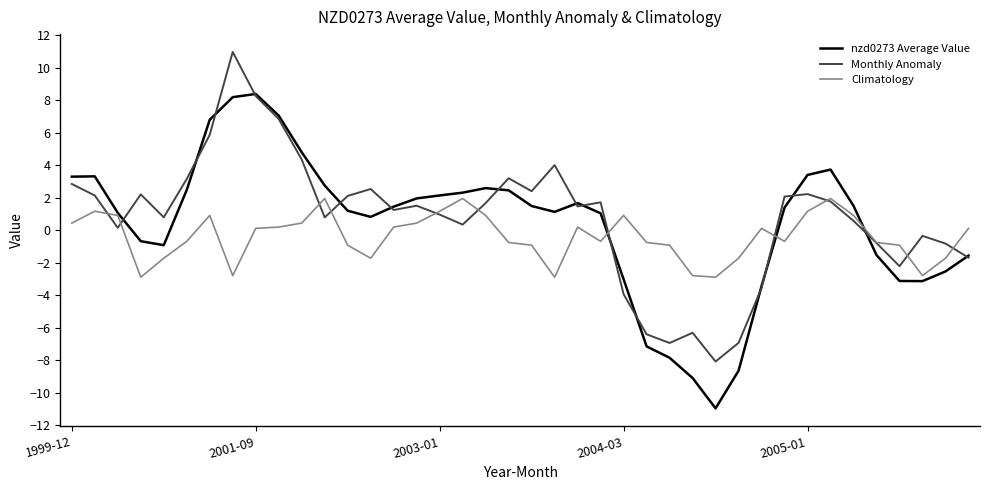

Which series has the largest range (max minus min)?

nzd0273 Average Value